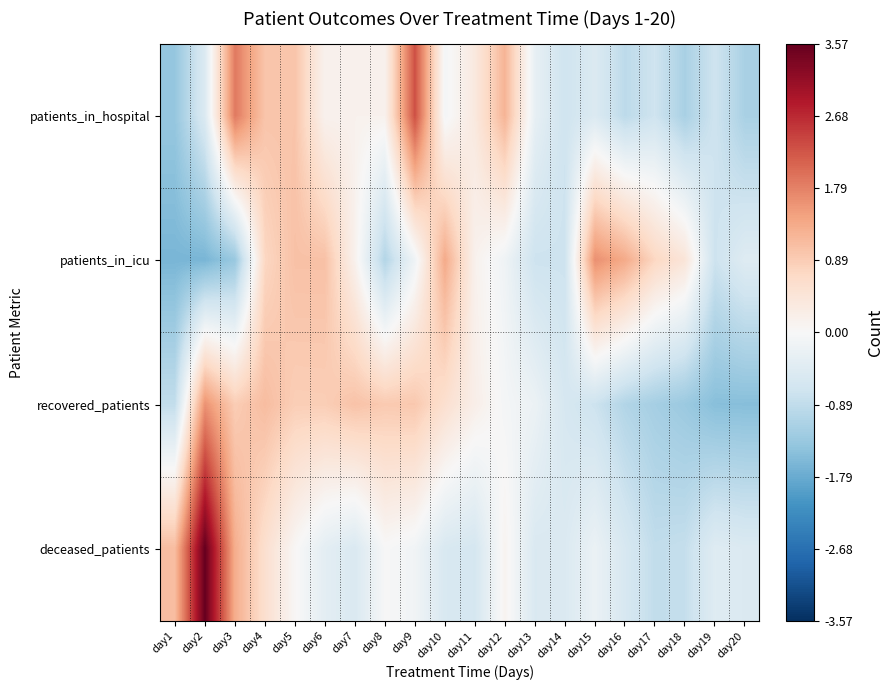

At how many categories does at least one series exceed -1?

20